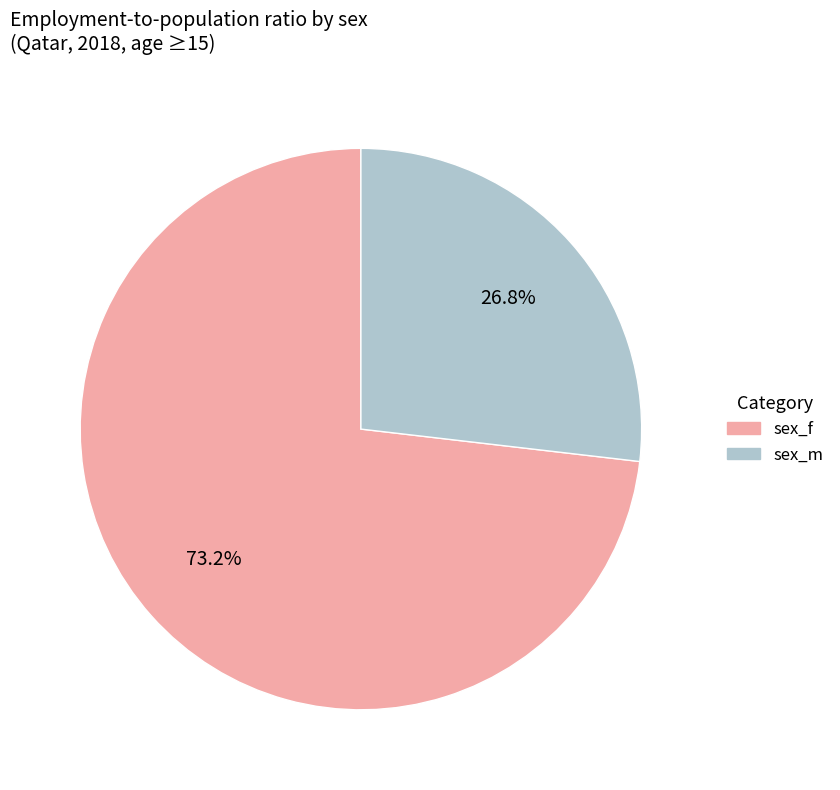

Approximately how many times larger is the value at sex_m compared to sex_f?

0.4